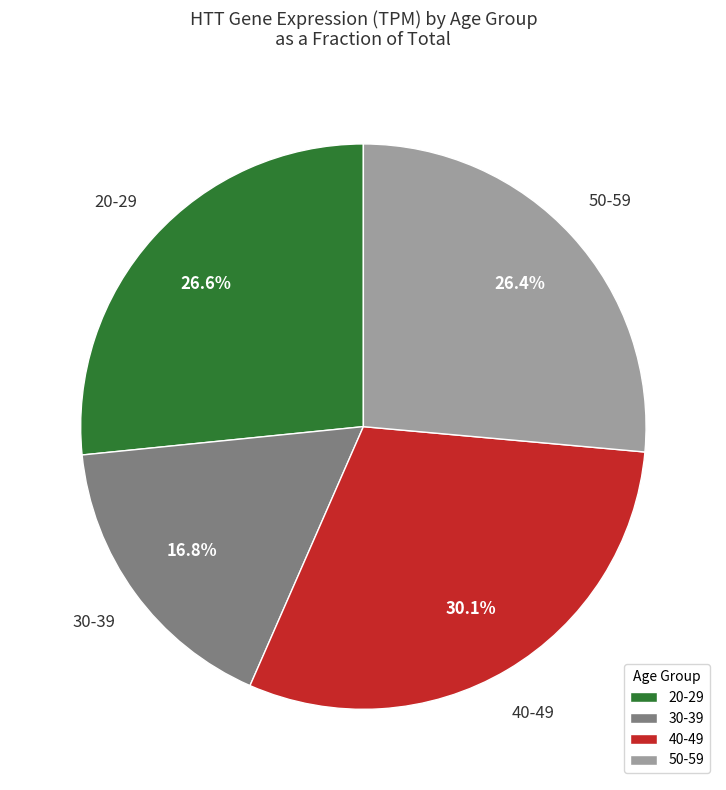

Count the number of slices in the pie.

4